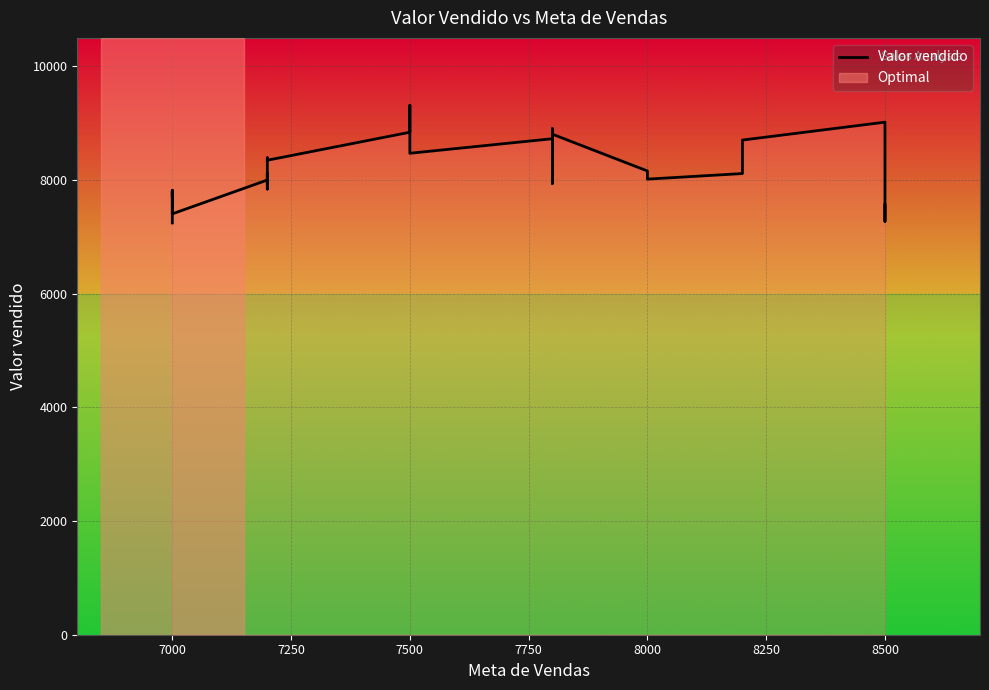

How many points are lower than both their immediate neighbors (excluding endpoints)?

9